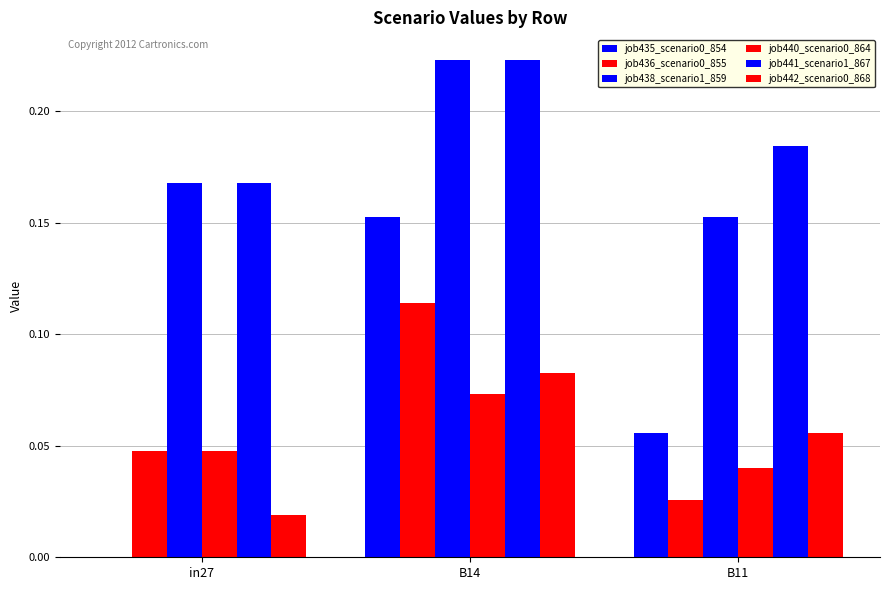

Read the job435_scenario0_854 value at B11.

0.1